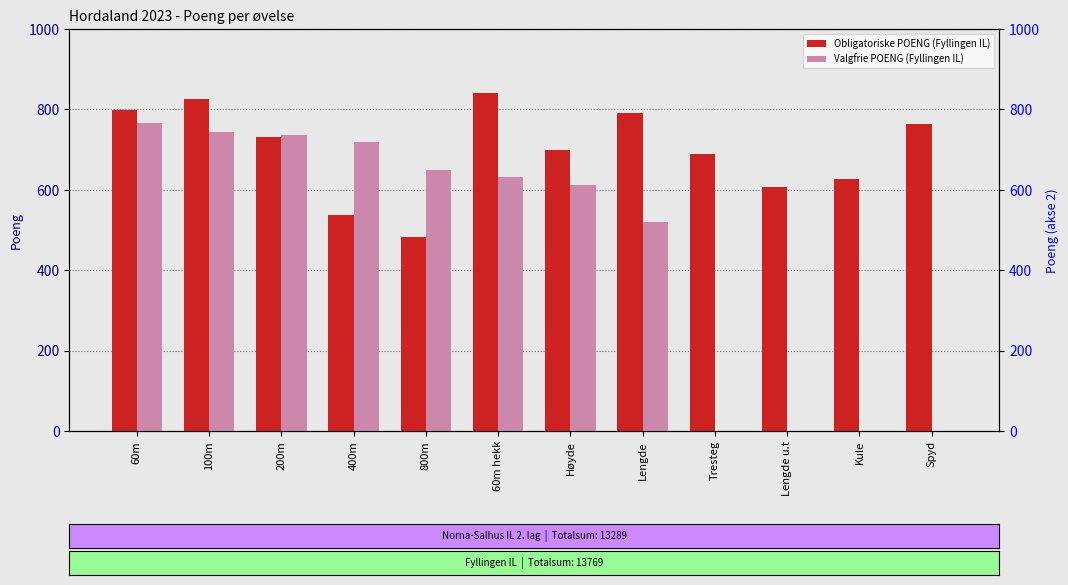

How many data points in Obligatoriske POENG (Fyllingen IL) are less than 731?

6